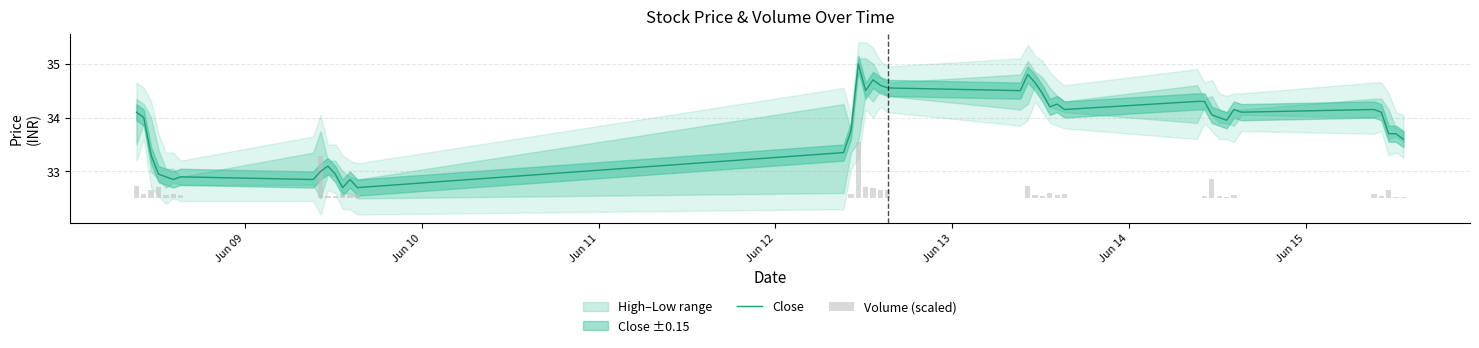

What is the minimum value for Close?

32.7